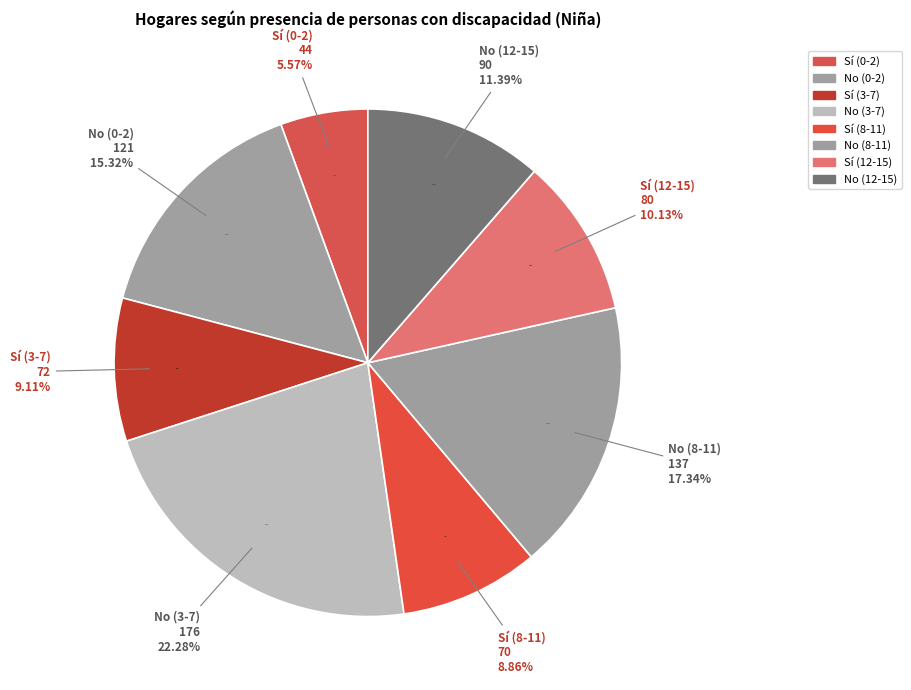

To the nearest percent, what is the difference between the Sí (3-7) and No (3-7) slice percentages?

13%